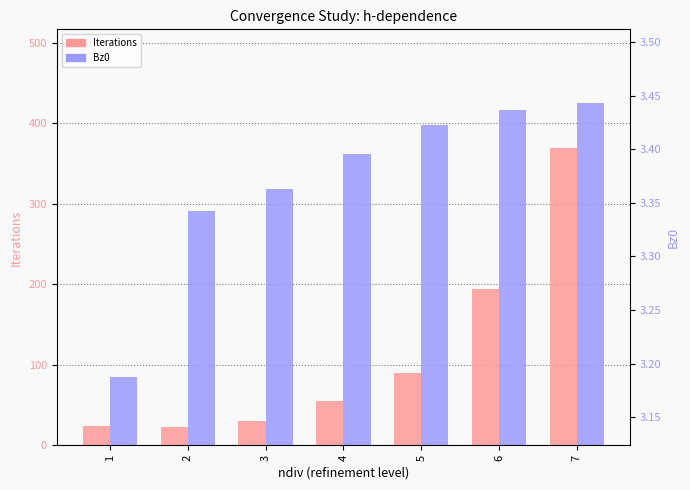

What is the difference between the Iterations values at 1 and 2?

1.0